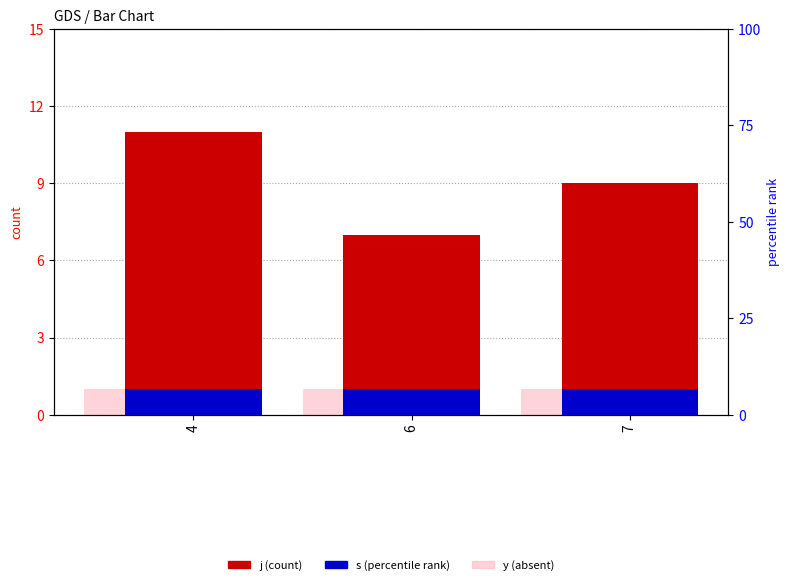

How many values in the j series exceed 9?

1